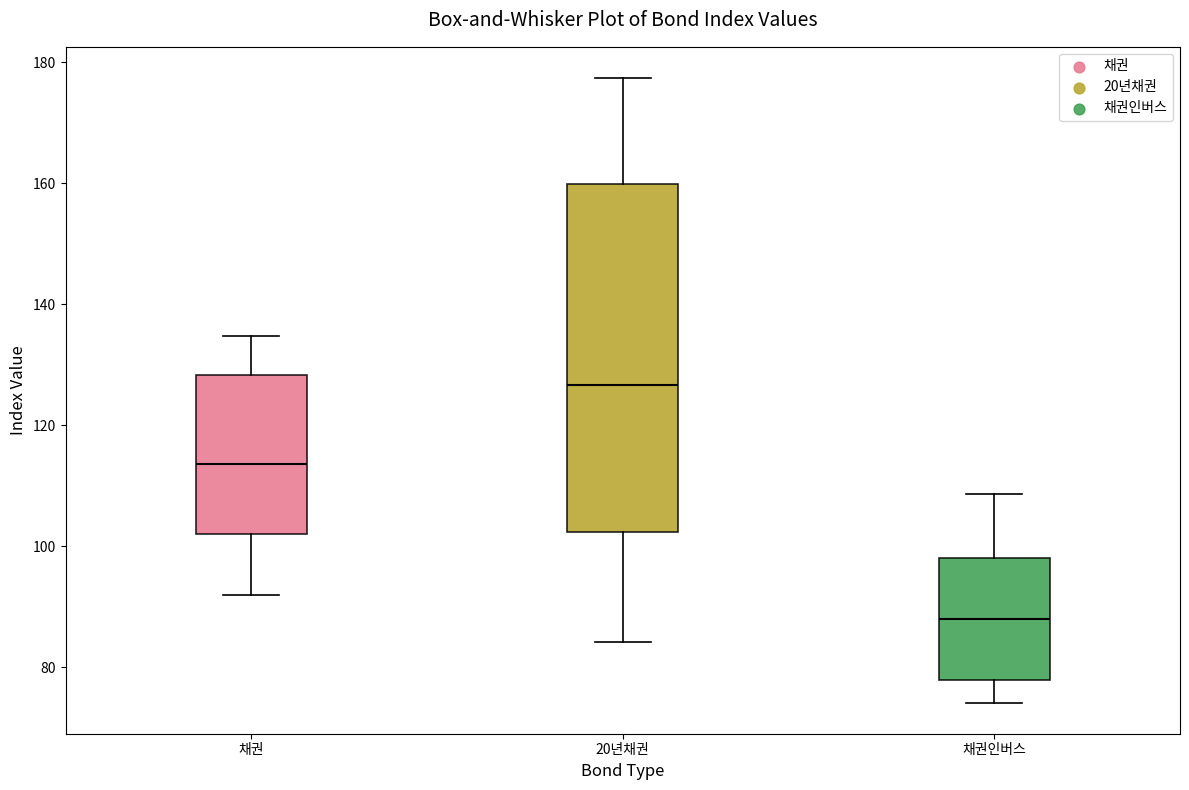

Where does the lower whisker of the box for 채권인버스 end on the y-axis? The values are not printed on the chart, so give them approximately, as read against the axis.

74